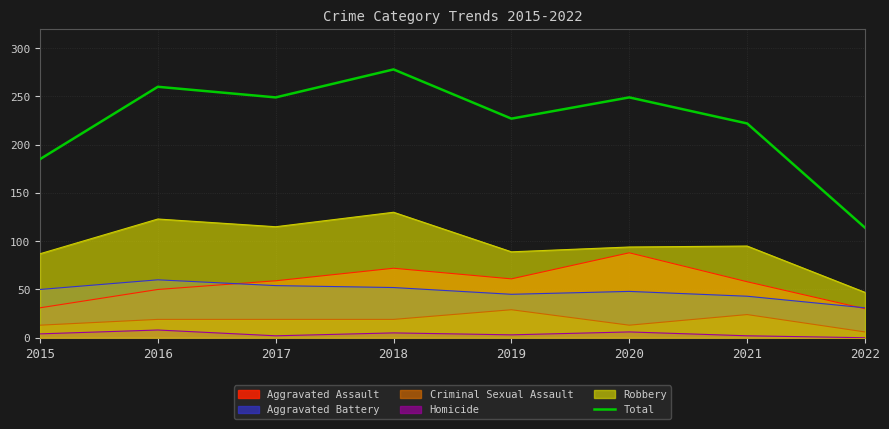

How many data points are less than 249?

4